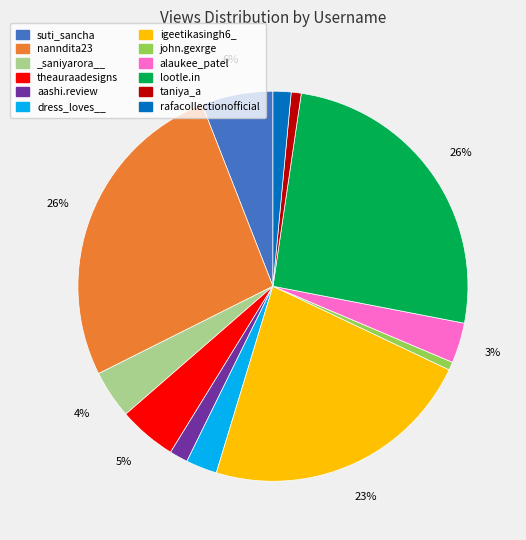

To the nearest percent, what is the difference between the dress_loves__ and aashi.review slice percentages?

1%